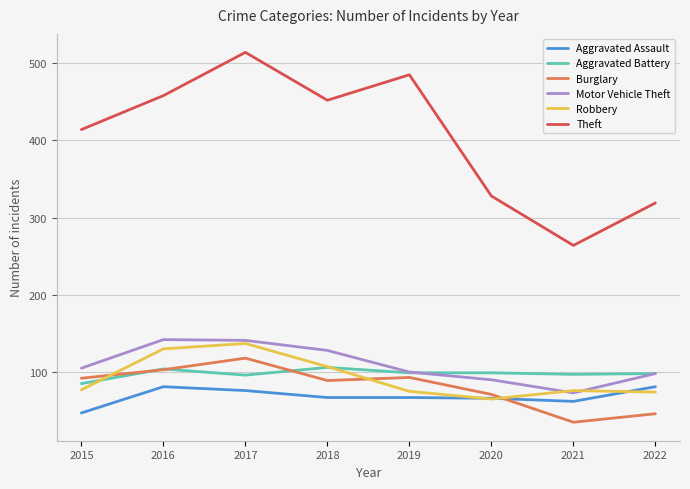

Is this an area chart (filled region under the line)?

No